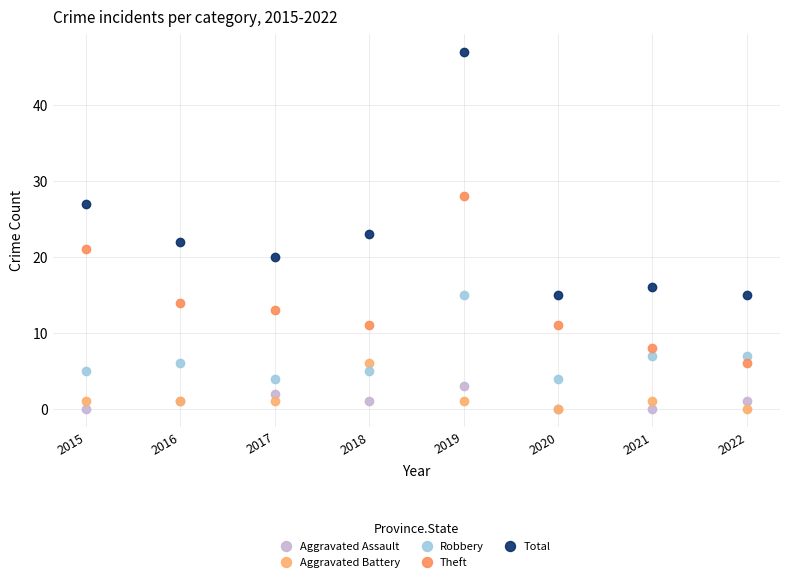

True or false: Theft and Total intersect in this chart.

False